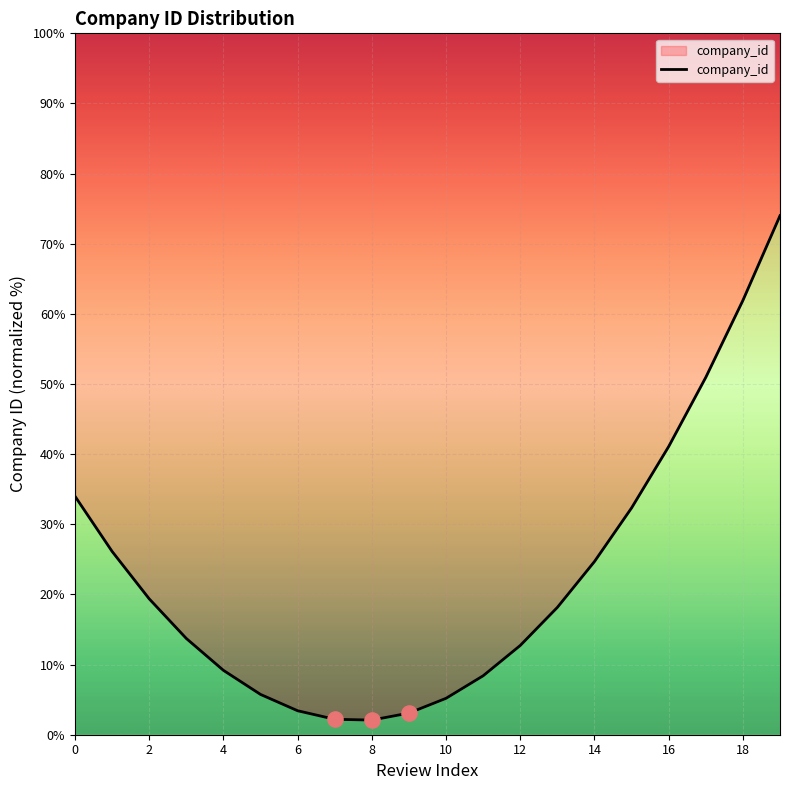

What is the change in value from 16 to 15?

+30.2